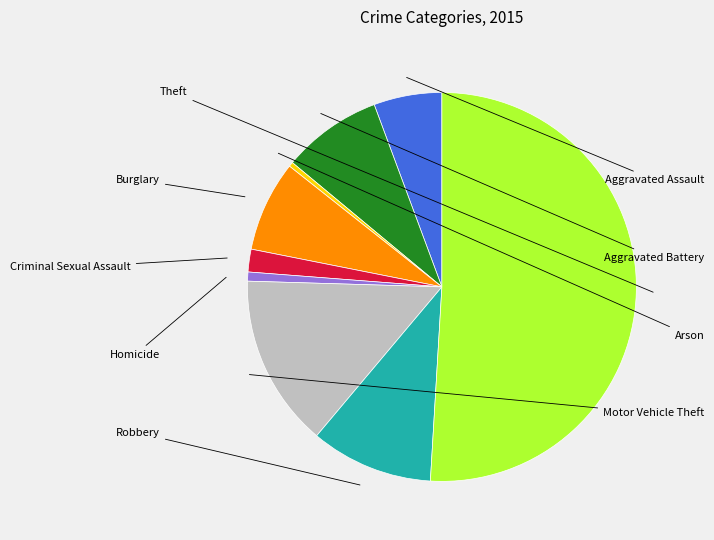

How many segments does this pie chart have?

9